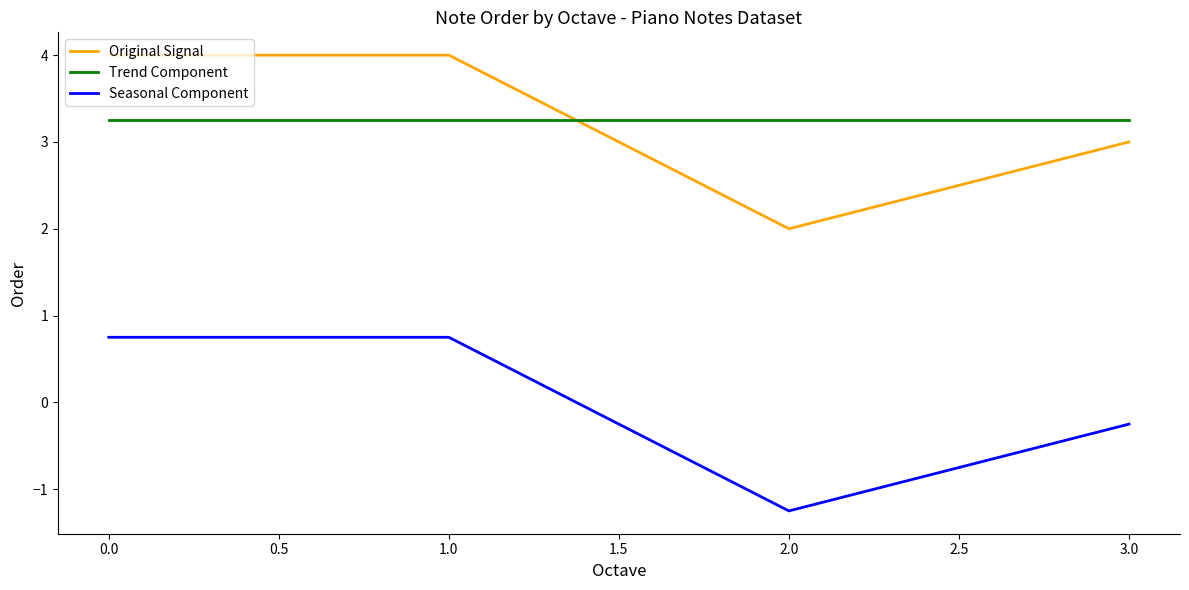

At 1.0, list the series in order from largest to smallest.

Original Signal, Trend Component, Seasonal Component